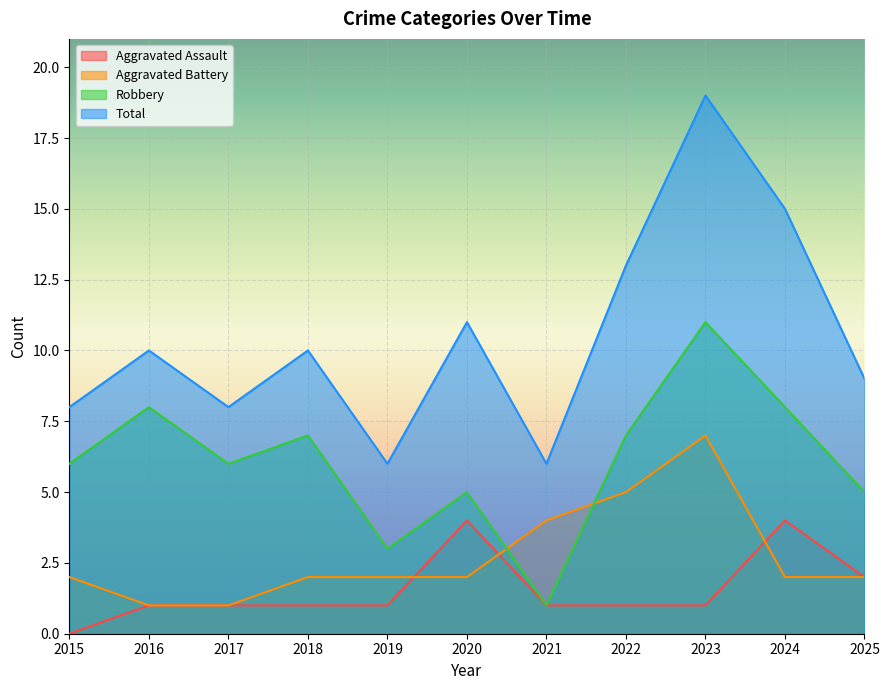

What is the difference between the highest and lowest values at 2022?

12